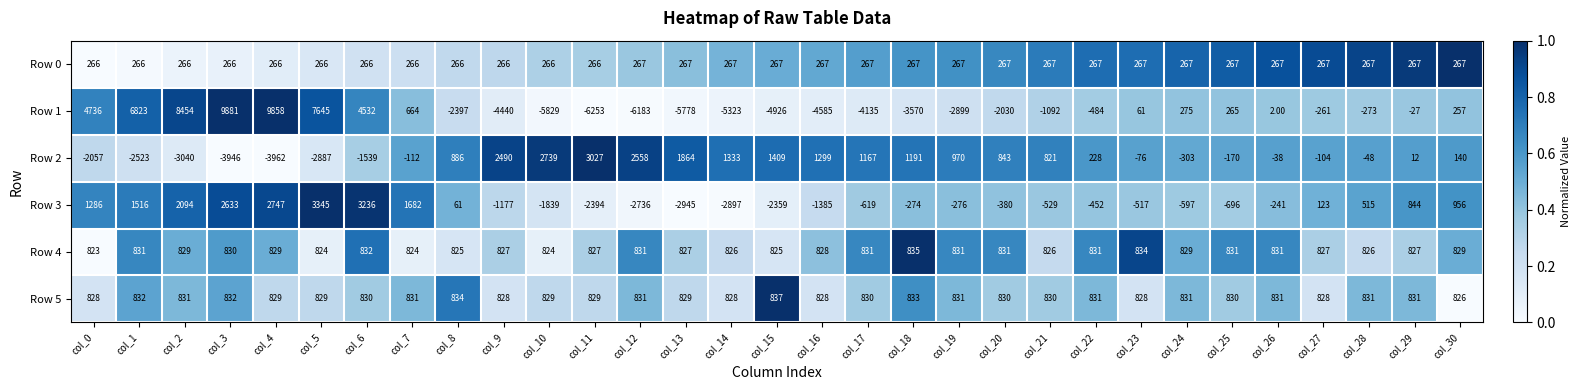

List the labels in order of Row 2 value, largest first.

col_11, col_10, col_12, col_9, col_13, col_15, col_14, col_16, col_18, col_17, col_19, col_8, col_20, col_21, col_22, col_30, col_29, col_26, col_28, col_23, col_27, col_7, col_25, col_24, col_6, col_0, col_1, col_5, col_2, col_3, col_4